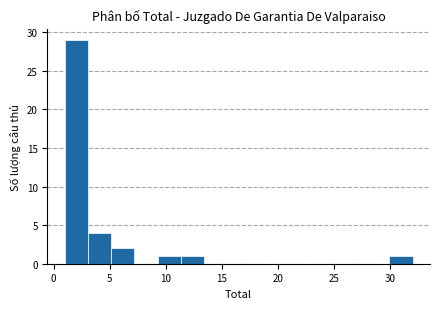

Reading left to right, list every bar in this chart as the range it spans on the x-axis followed by its height. Neither the bar edges nor the heights are printed on the chart, so give them approximately, as read against the axes.

1.0 to 3.0: 29
3.0 to 5.0: 4
5.0 to 7.0: 2
7.0 to 9.5: 0
9.5 to 11.5: 1
11.5 to 13.5: 1
13.5 to 15.5: 0
15.5 to 17.5: 0
17.5 to 19.5: 0
19.5 to 21.5: 0
21.5 to 23.5: 0
23.5 to 26.0: 0
26.0 to 28.0: 0
28.0 to 30.0: 0
30.0 to 32.0: 1